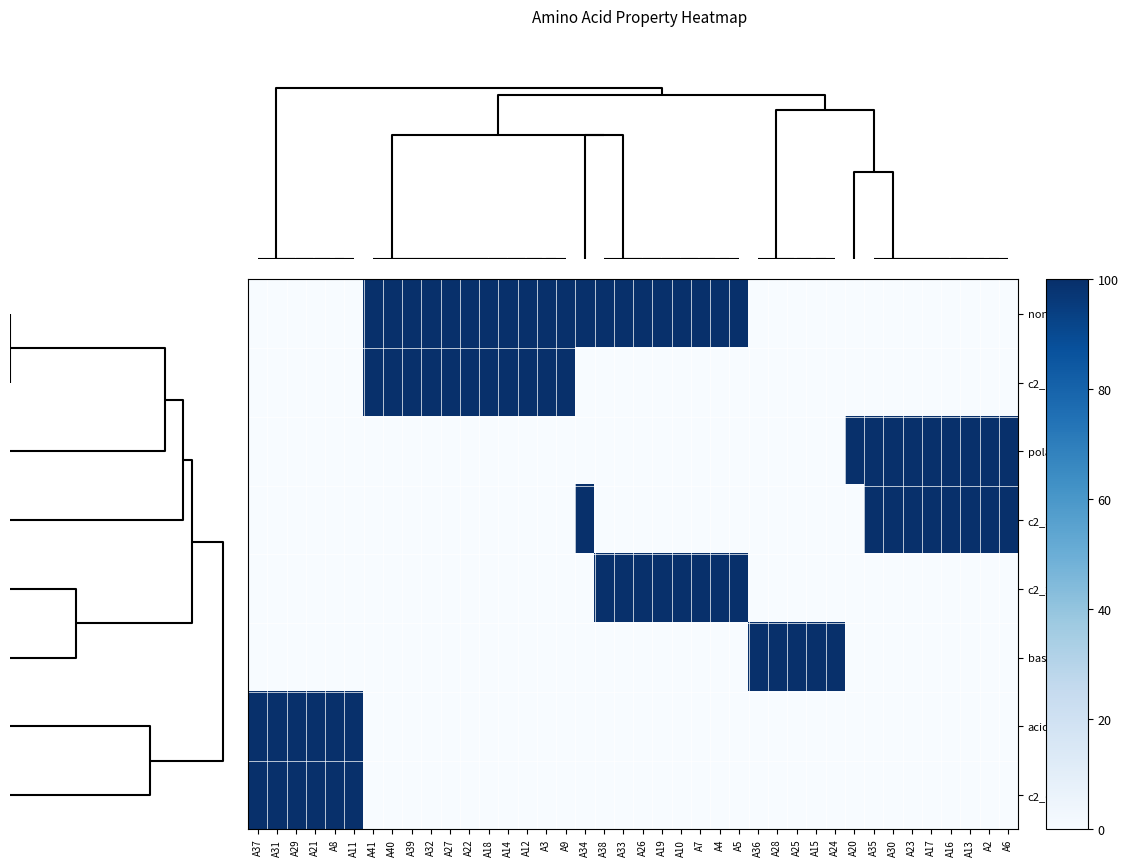

Rank the series by their maximum value, from lowest to highest.

non_polar, c2_1, polar, c2_3, c2_2, basic, acidic, c2_6